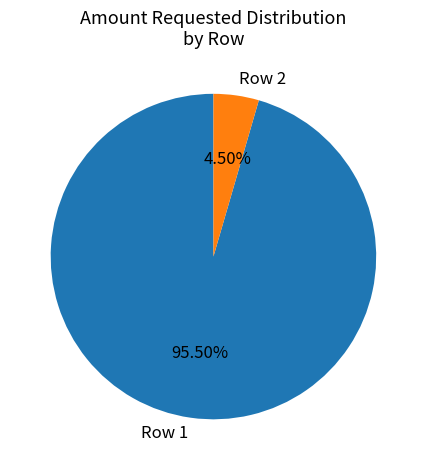

How much of the chart is everything except Row 1?

4.5%